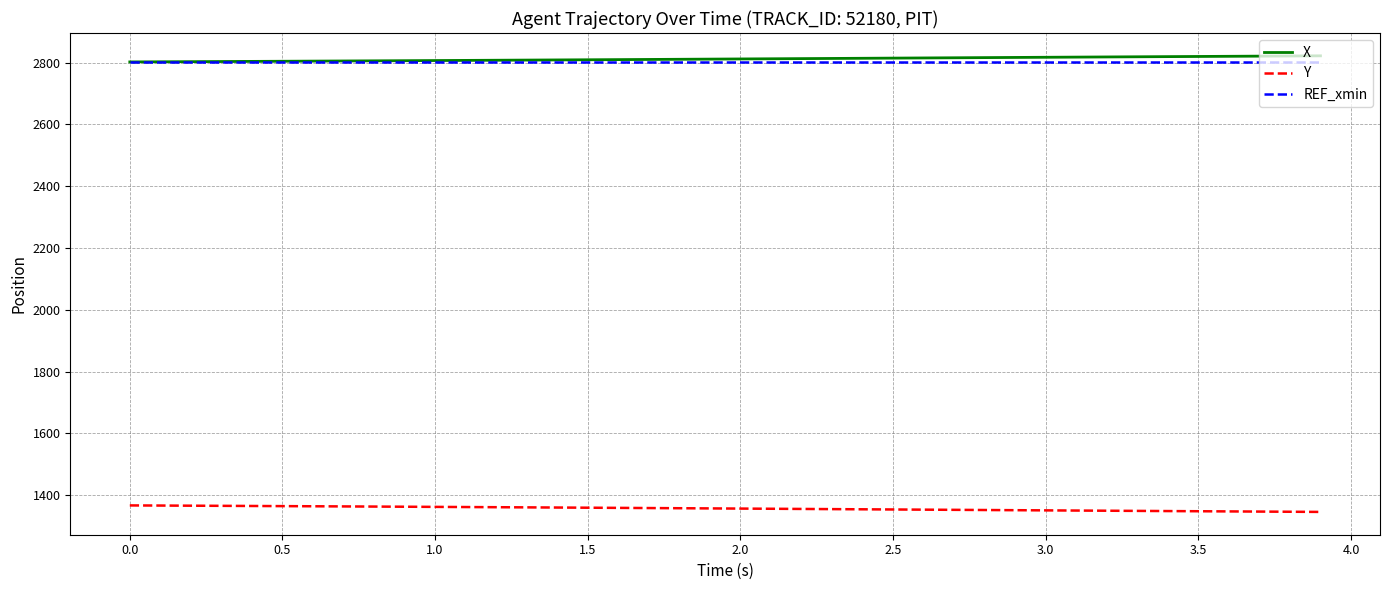

True or false: Y and X cross at least once.

False